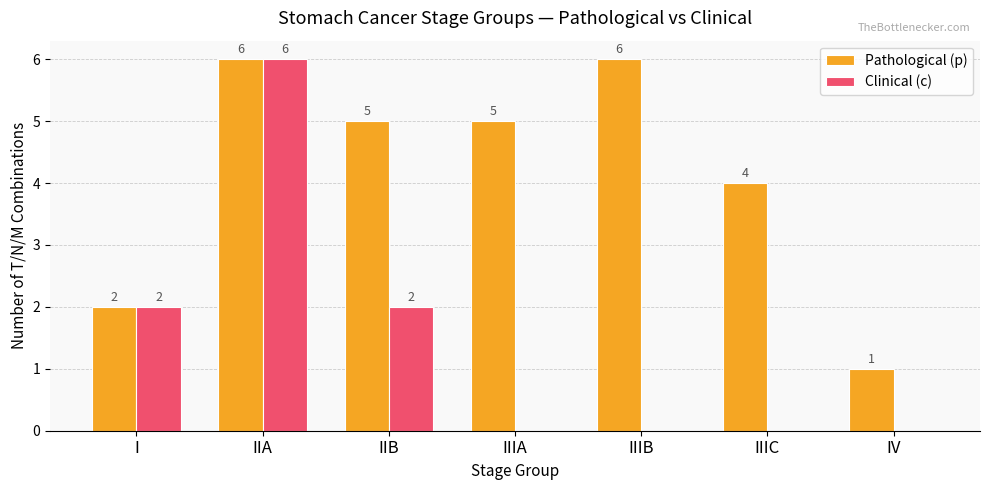

Where does the Pathological (p) series first go above 5?

IIA